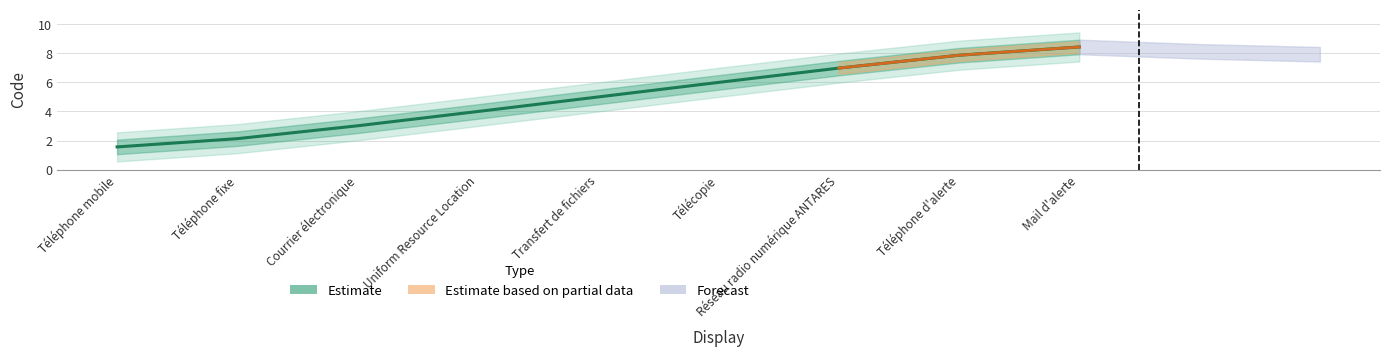

True or false: the data shows 1.5 at Courrier électronique.

False